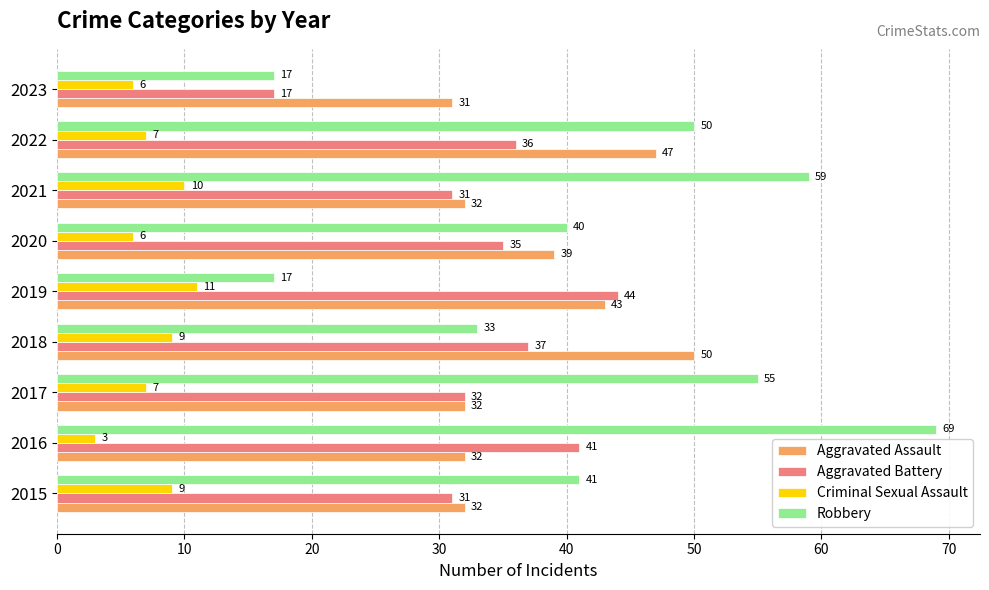

Which series changed the most between 2017 and 2023?

Robbery